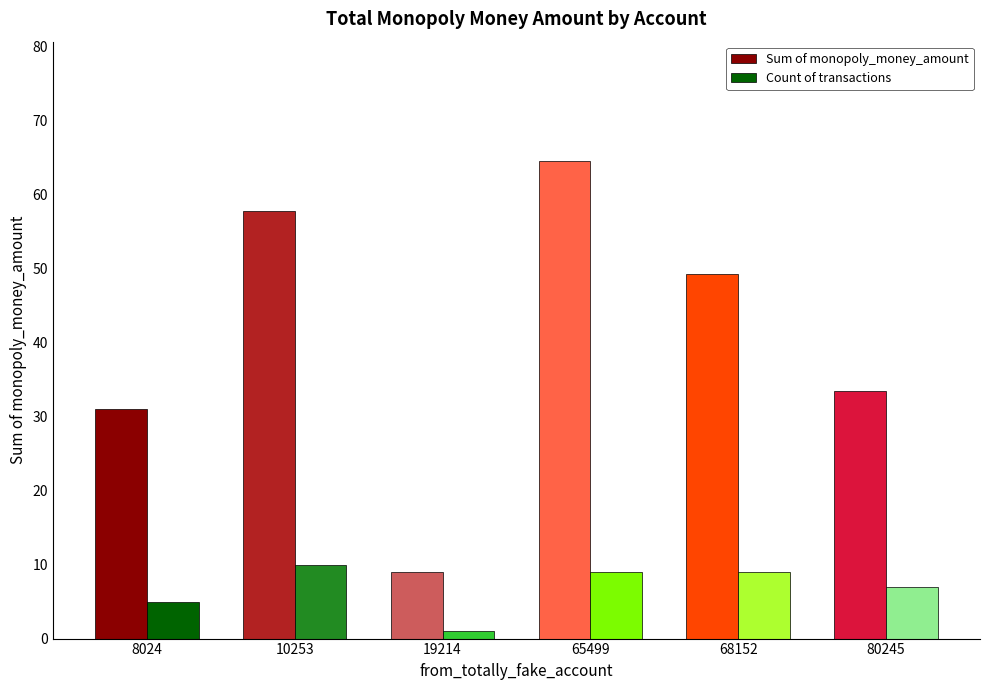

How many data points in Sum of monopoly_money_amount are above 49?

3